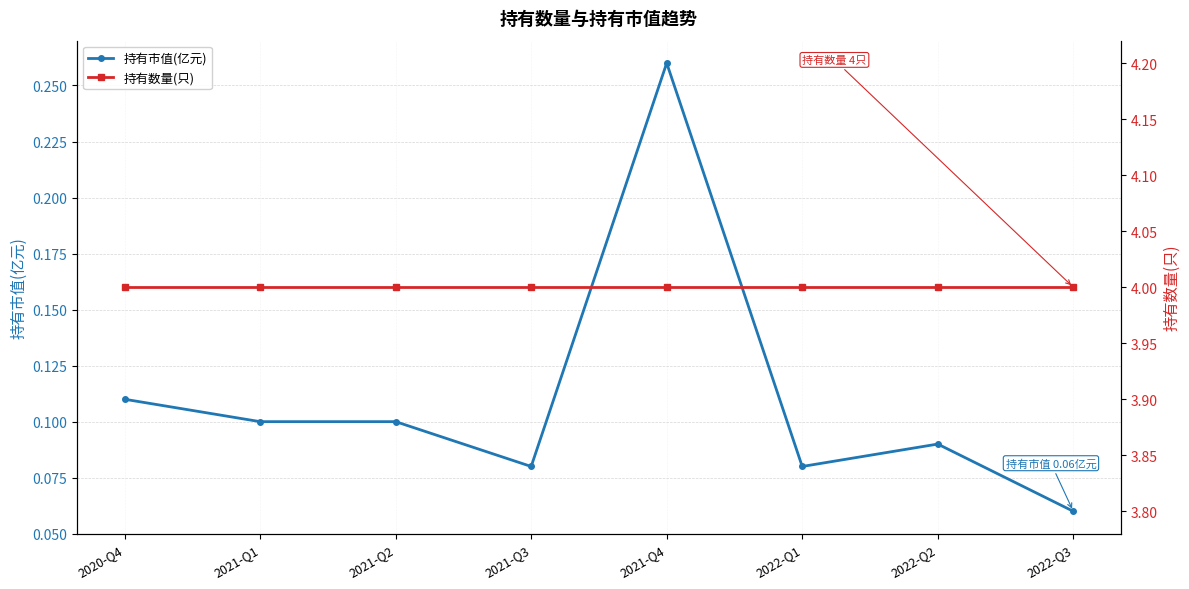

At which label does 持有市值(亿元) reach its minimum?

2022-Q3